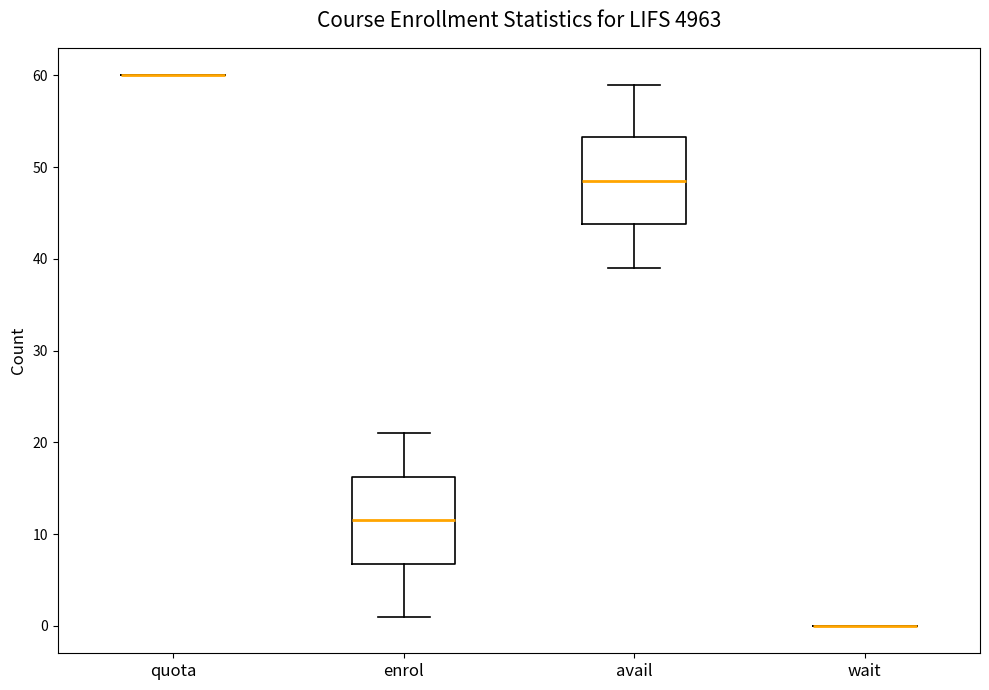

Where is the lower edge of the box for enrol on the y-axis? The values are not printed on the chart, so give them approximately, as read against the axis.

7